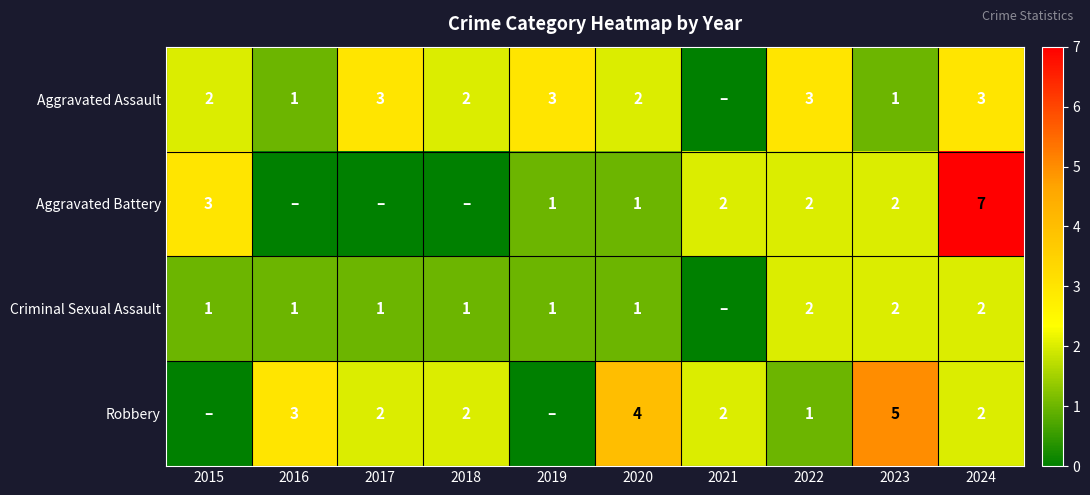

At which category does the chart reach its minimum across all series?

2021